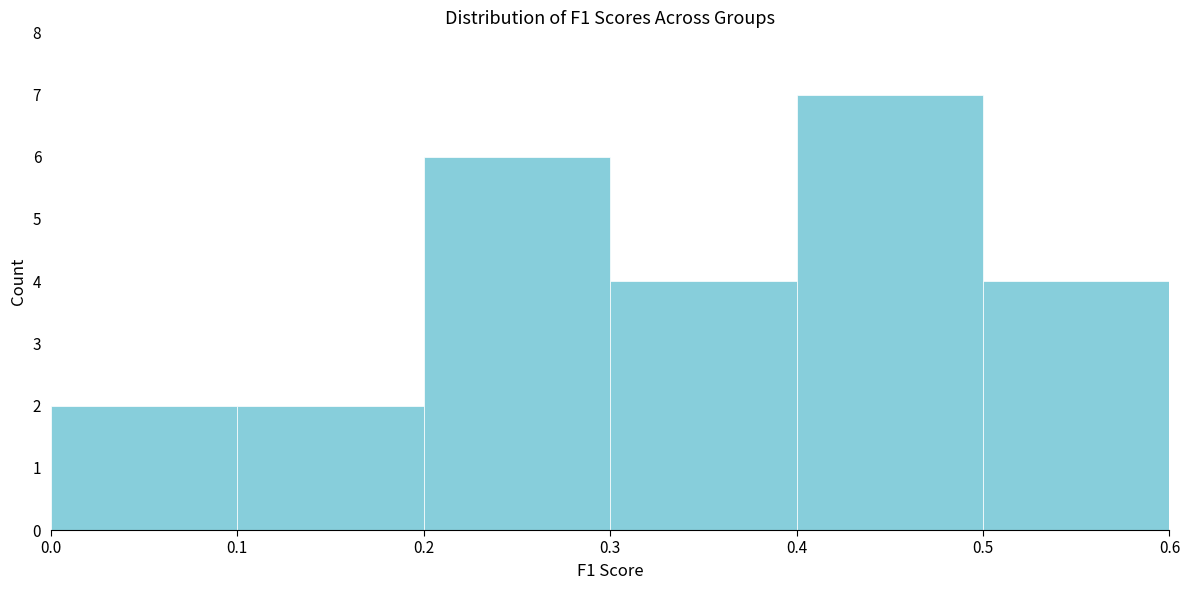

Over which range of the x-axis is the bar tallest?

0.4 to 0.5